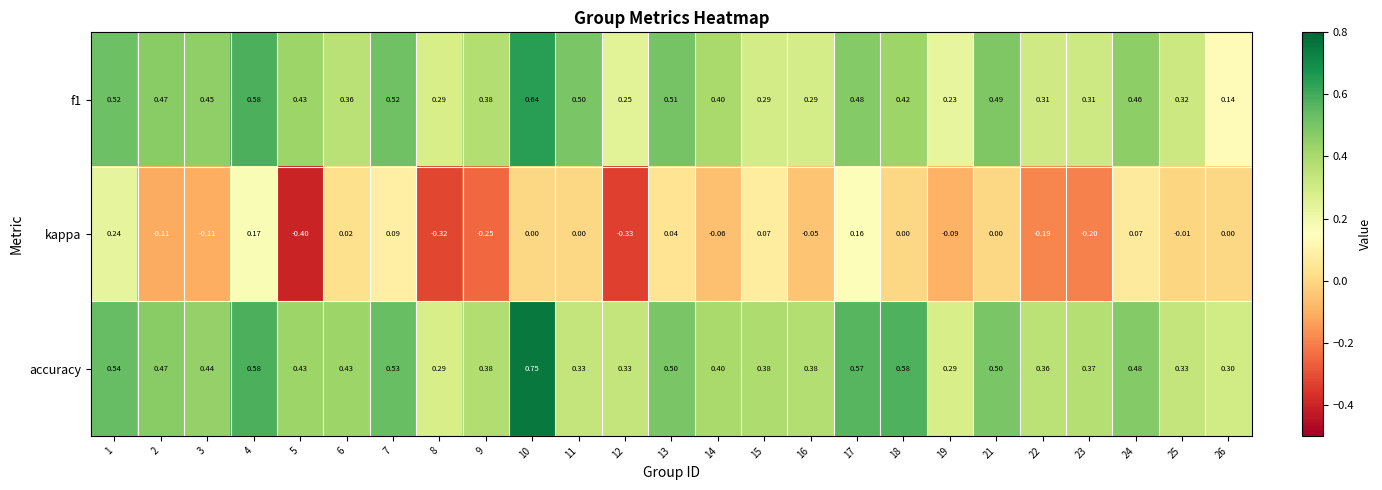

Is the value of f1 at 22 greater than the value of kappa at 13?

Yes